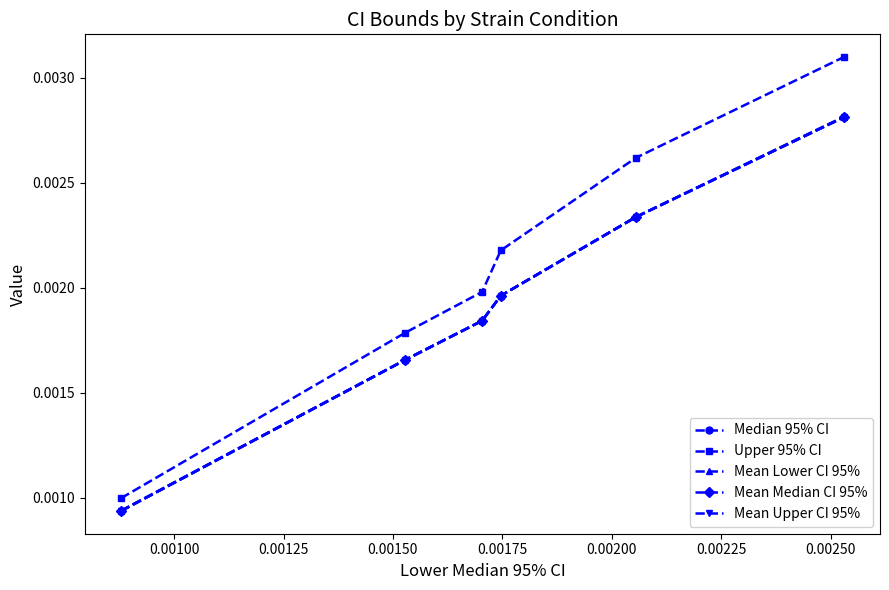

True or false: Mean Upper CI 95% has more than 2 points higher than both neighbors.

False